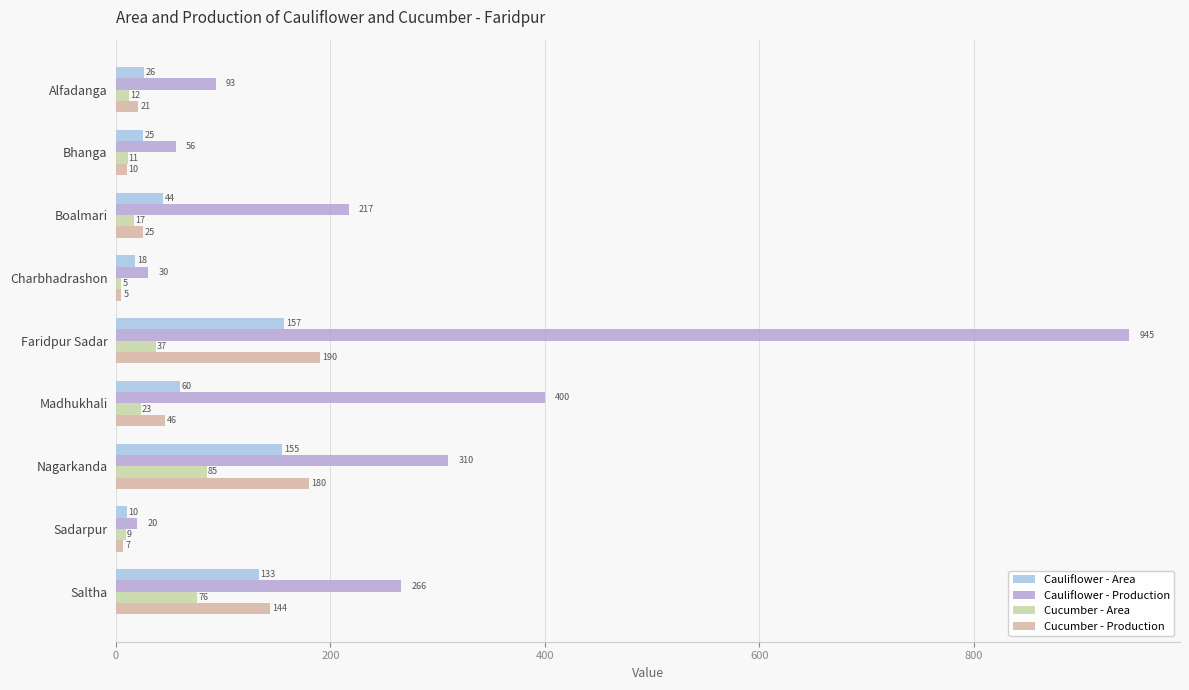

What is the sum of all Cauliflower - Production values?

2337